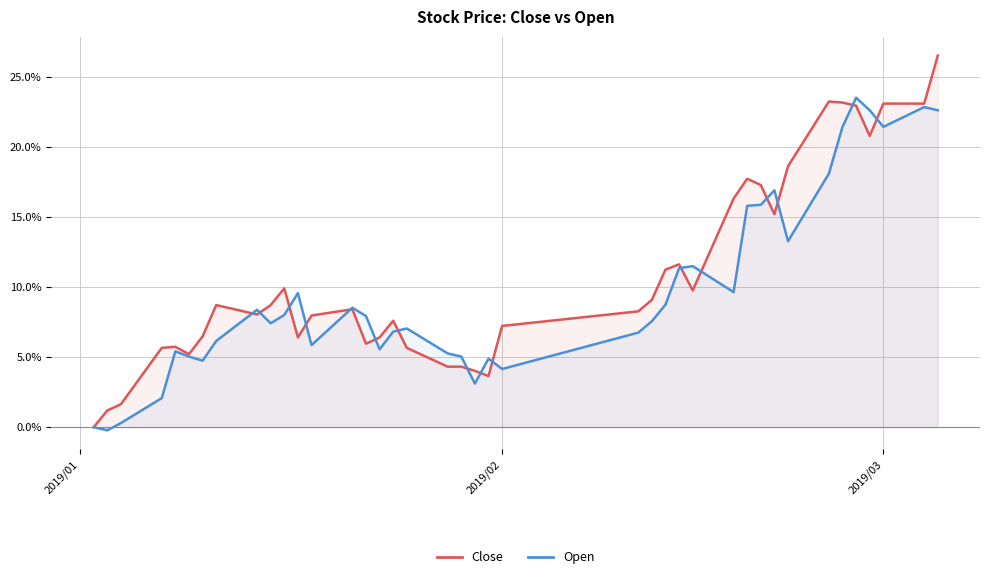

At how many categories does at least one series exceed 12?

12